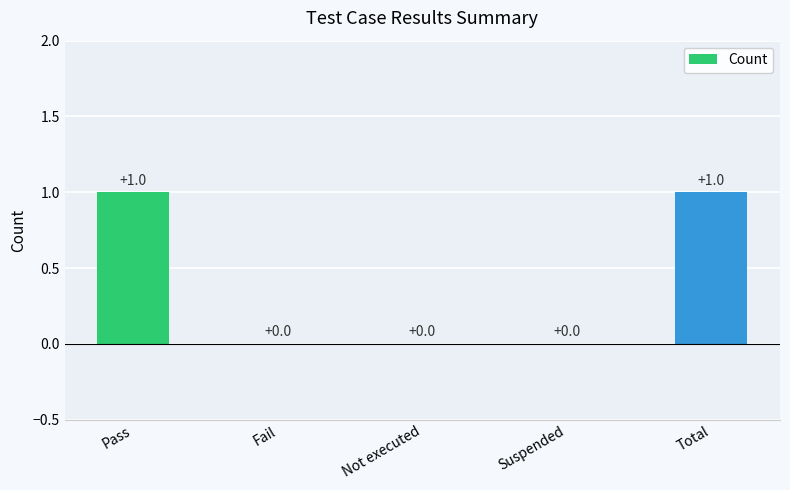

Which has a higher value, Not executed or Pass?

Pass